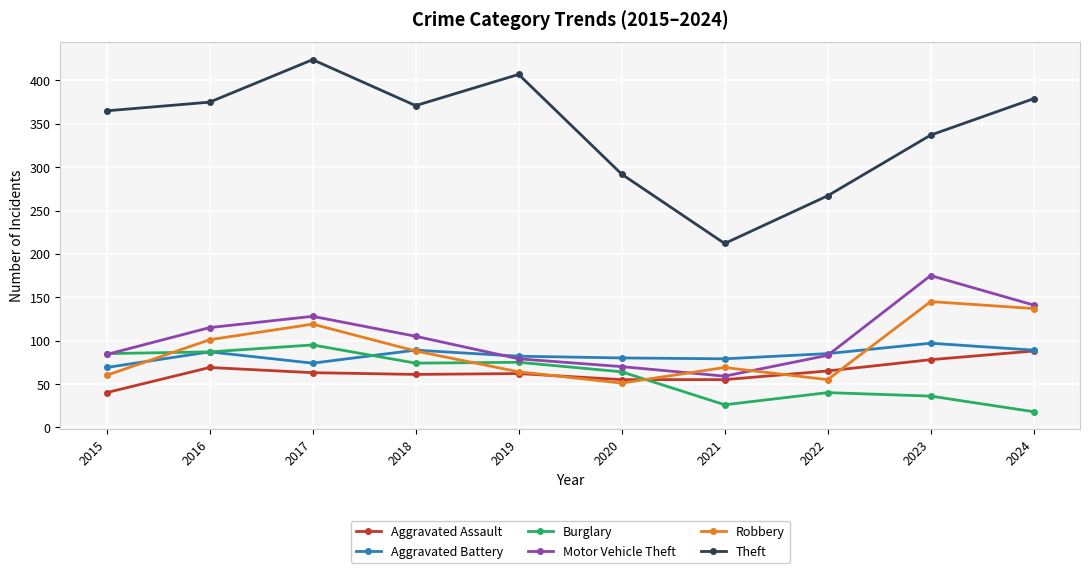

What is the difference between the Burglary values at 2018 and 2023?

38